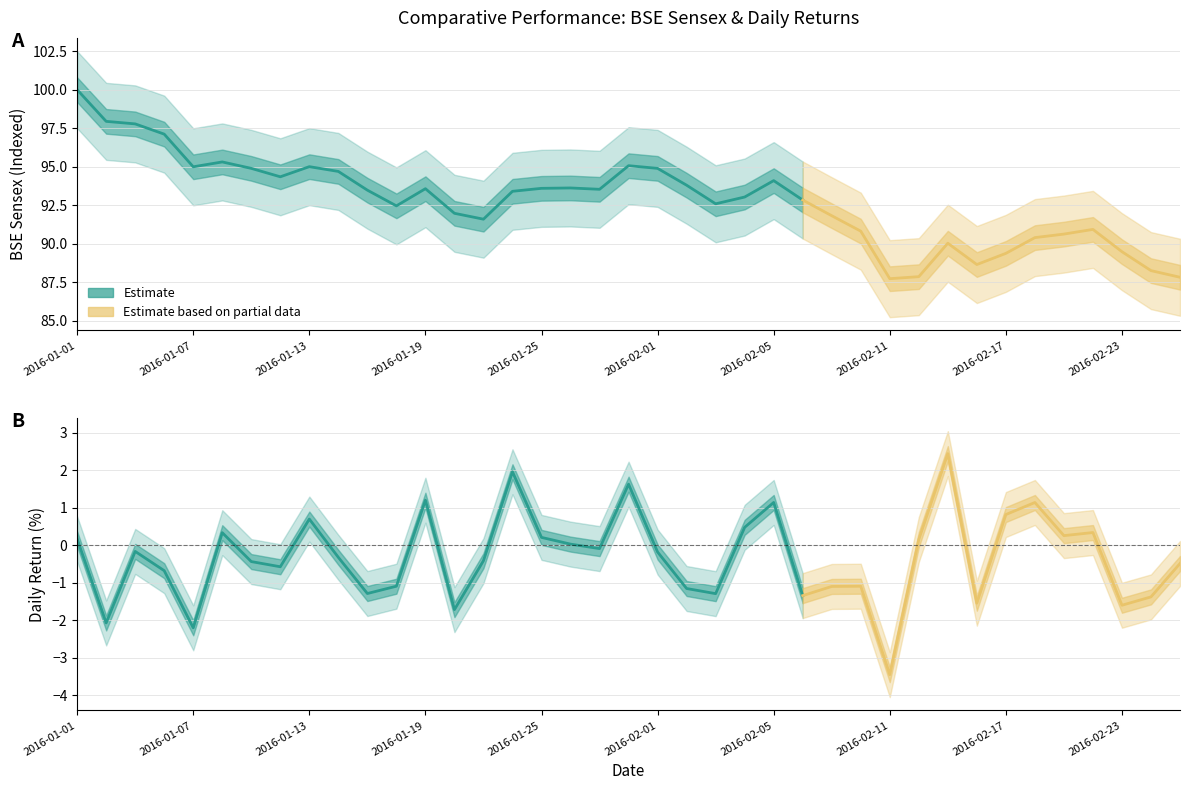

What is the average value of the BSE Sensex series?

92.8